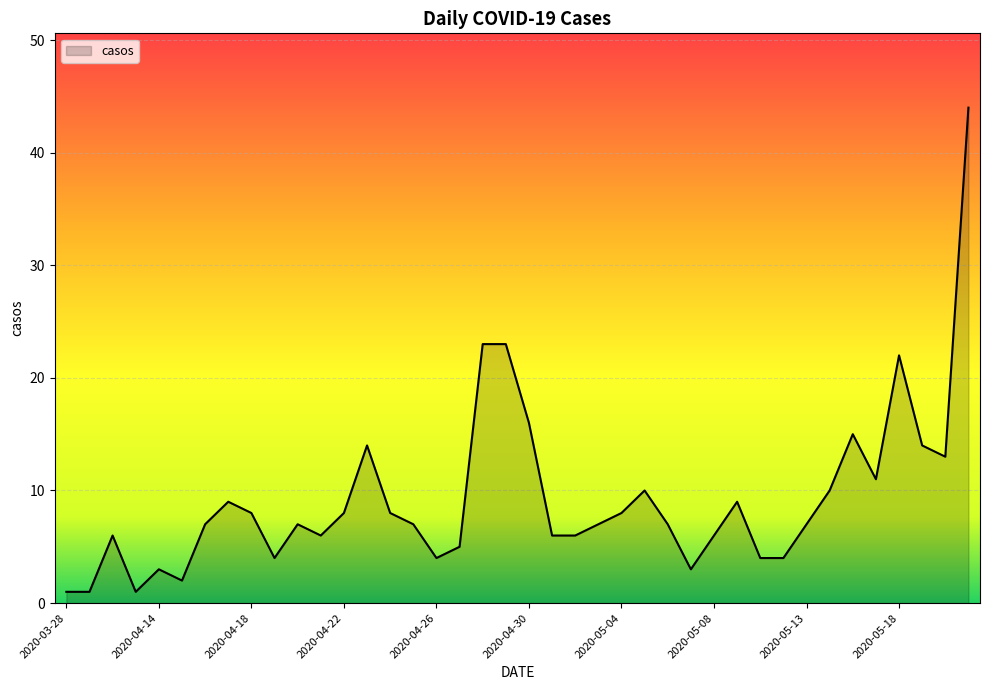

What is the difference between the maximum and minimum values?

43